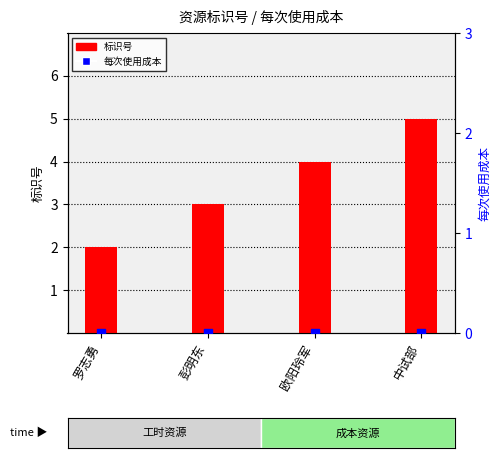

Which series reaches the minimum Y coordinate?

每次使用成本